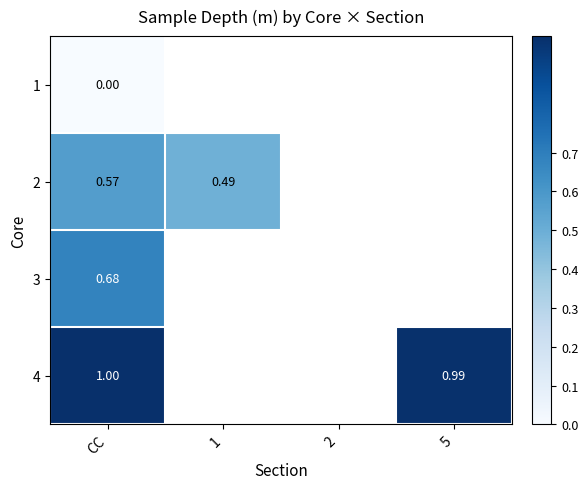

Is the value of 4 at 5 greater than the value of 1 at CC?

Yes